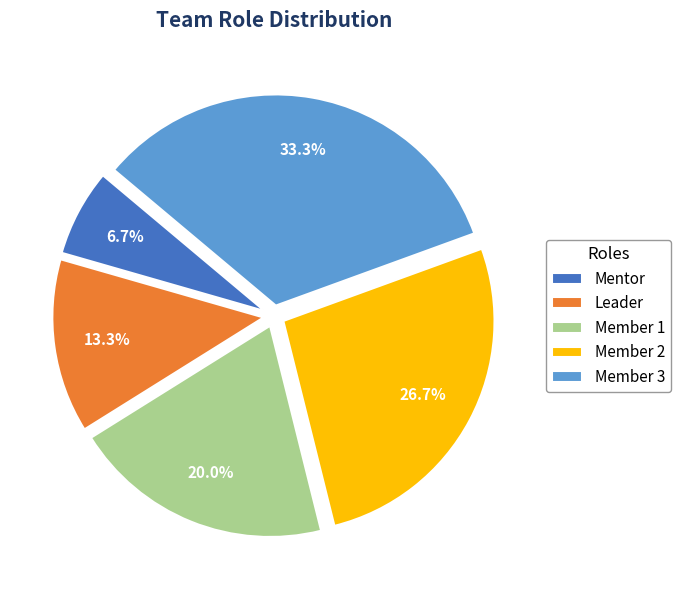

What percentage is NOT represented by Member 2?

73.3%